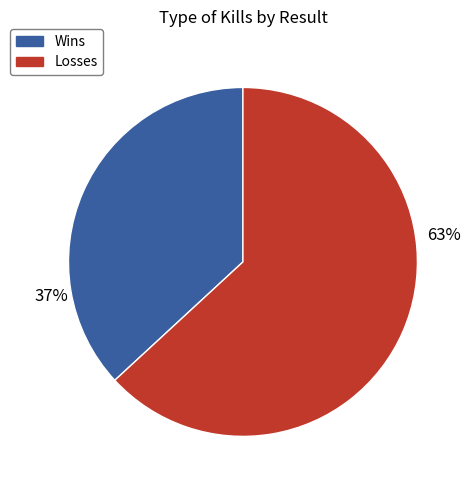

To the nearest percent, what is the average slice percentage?

50%